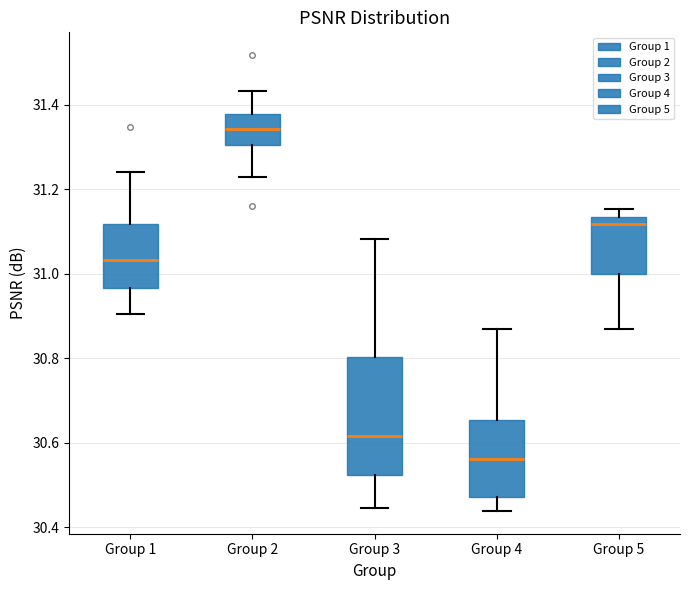

Where is the upper edge of the box for Group 5 on the y-axis? The values are not printed on the chart, so give them approximately, as read against the axis.

31.14